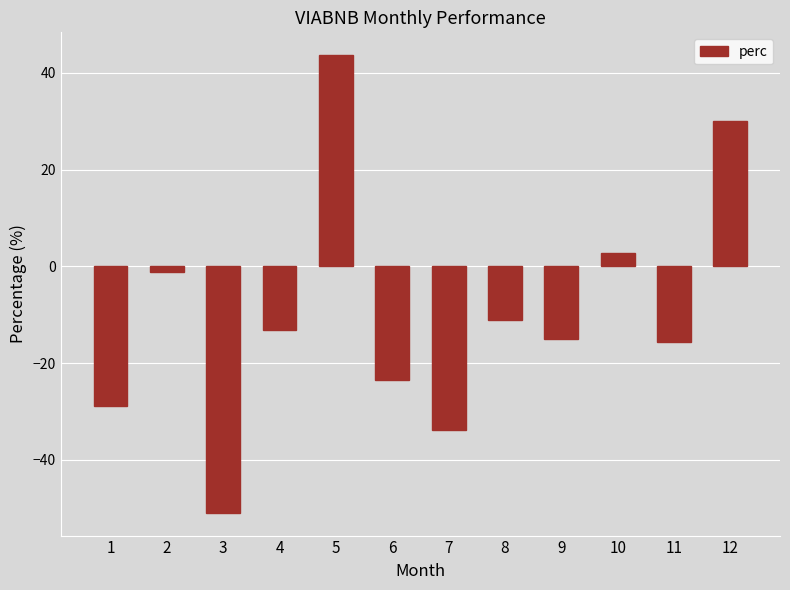

Reading left to right, list all the values displayed in this chart.

-28.9	-1.2	-50.9	-13.2	43.6	-23.6	-33.9	-11.2	-15.0	2.8	-15.7	30.0